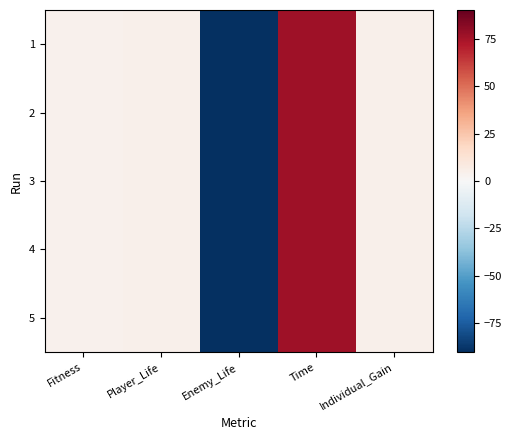

Reading left to right, list all the values displayed in this chart.

1: Fitness=4.0	Player_Life=4.8	Enemy_Life=-90.4	Time=76.6	Individual_Gain=4.8
2: Fitness=4.0	Player_Life=4.8	Enemy_Life=-90.4	Time=76.6	Individual_Gain=4.8
3: Fitness=4.0	Player_Life=4.8	Enemy_Life=-90.4	Time=76.6	Individual_Gain=4.8
4: Fitness=4.0	Player_Life=4.8	Enemy_Life=-90.4	Time=76.6	Individual_Gain=4.8
5: Fitness=4.0	Player_Life=4.8	Enemy_Life=-90.4	Time=76.6	Individual_Gain=4.8